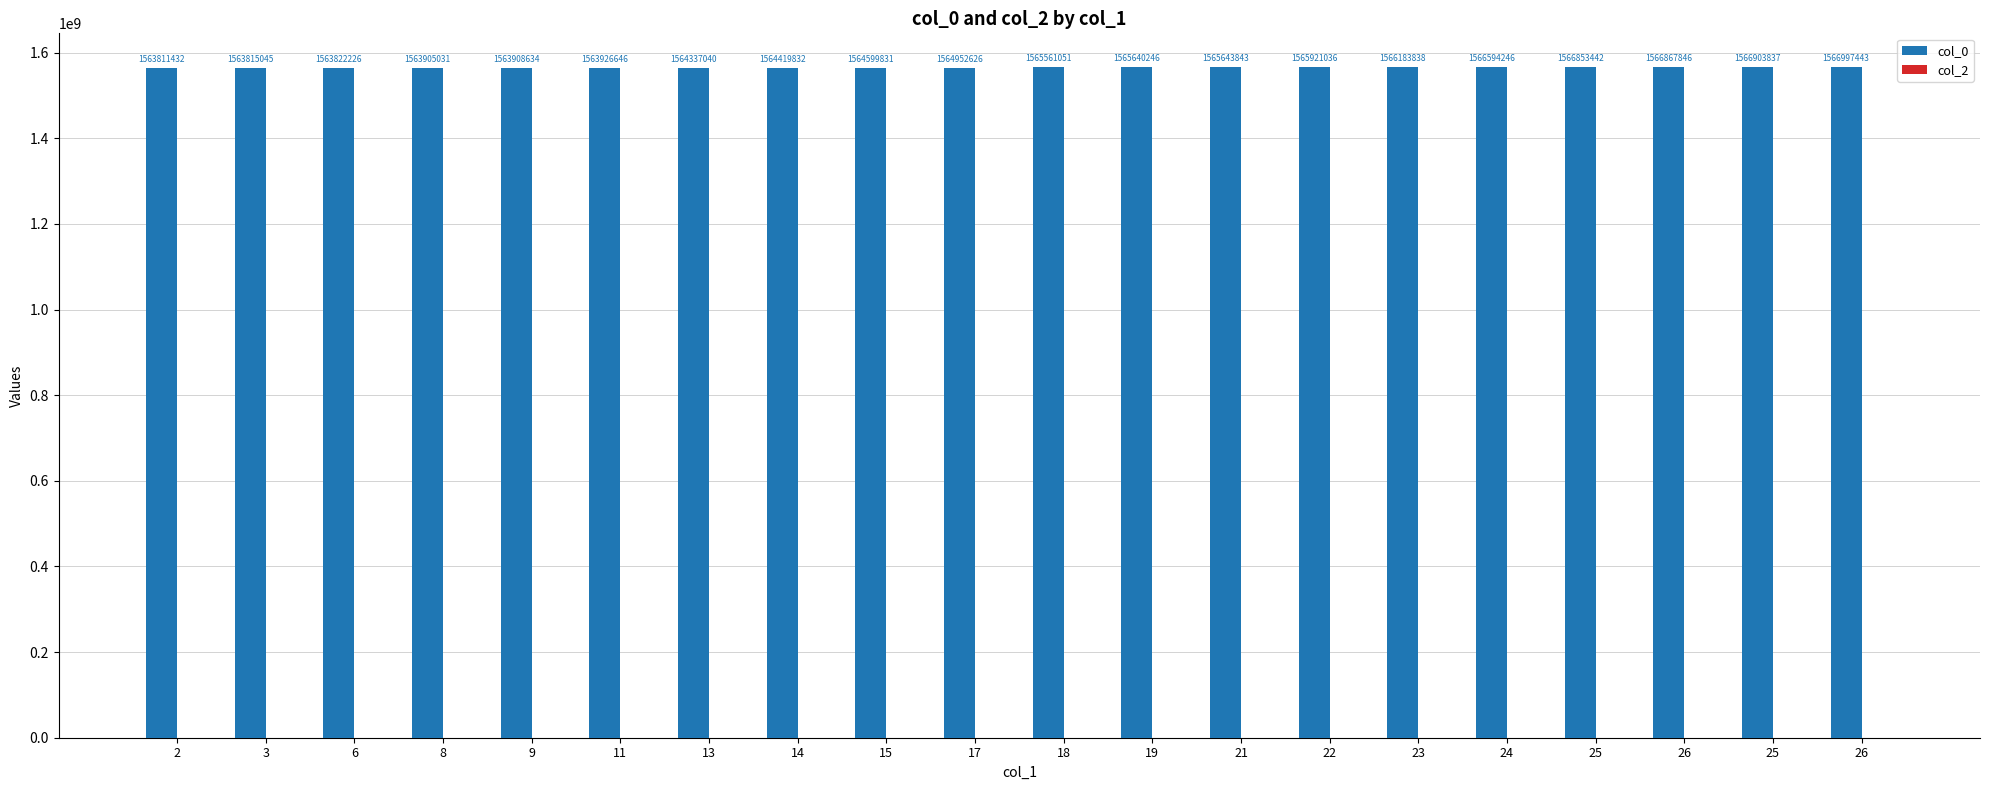

At which category does the chart reach its minimum across all series?

2